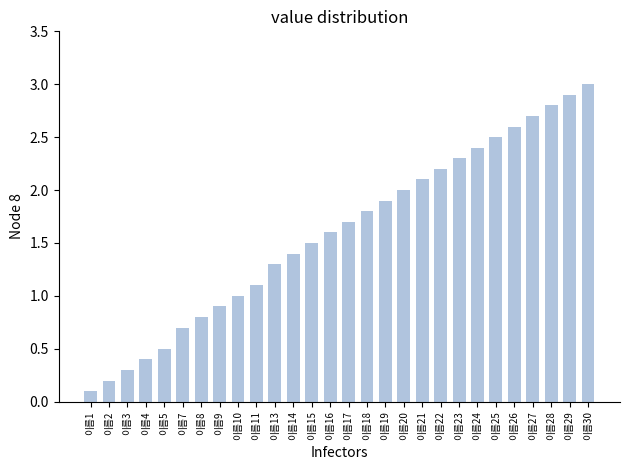

Count the number of categories in the chart.

28